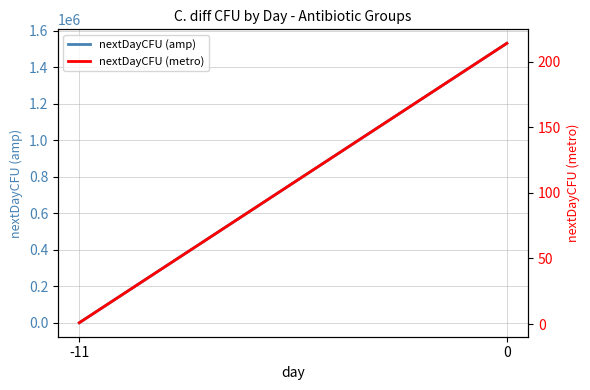

What is the difference between the nextDayCFU (amp) values at 0 and -11?

1530599.0